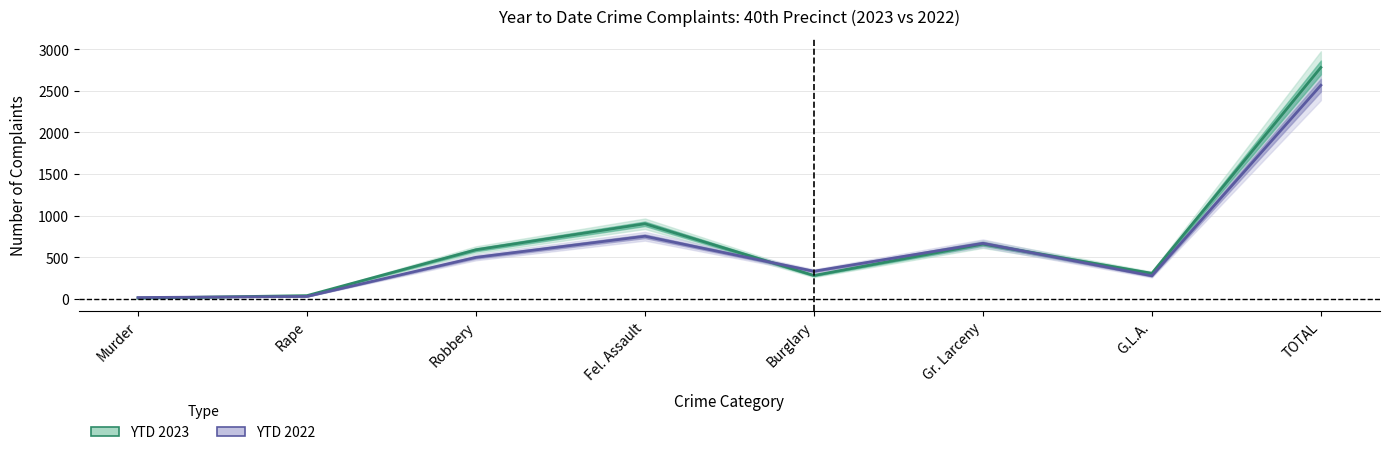

List the series in order of their overall mean, lowest first.

YTD 2022, YTD 2023